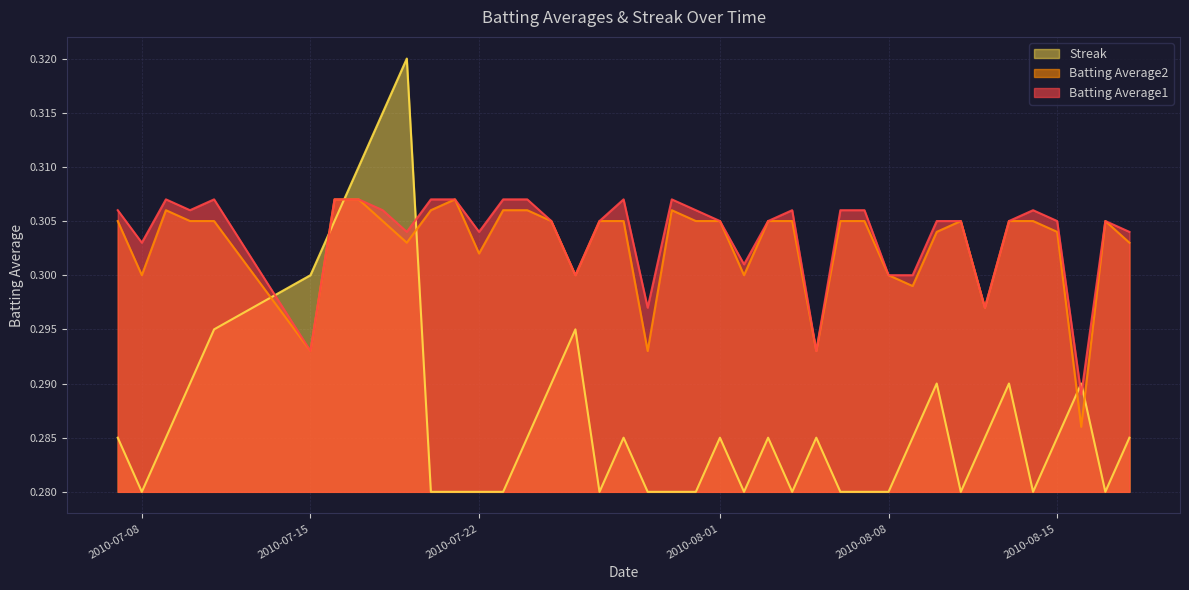

Reading left to right, extract all data points from this chart.

Batting Average1: 0.3	0.3	0.3	0.3	0.3	0.3	0.3	0.3	0.3	0.3	0.3	0.3	0.3	0.3	0.3	0.3	0.3	0.3	0.3	0.3	0.3	0.3	0.3	0.3	0.3	0.3	0.3	0.3	0.3	0.3	0.3	0.3	0.3	0.3	0.3	0.3	0.3	0.3	0.3	0.3
Batting Average2: 0.3	0.3	0.3	0.3	0.3	0.3	0.3	0.3	0.3	0.3	0.3	0.3	0.3	0.3	0.3	0.3	0.3	0.3	0.3	0.3	0.3	0.3	0.3	0.3	0.3	0.3	0.3	0.3	0.3	0.3	0.3	0.3	0.3	0.3	0.3	0.3	0.3	0.3	0.3	0.3
Streak: 0.3	0.3	0.3	0.3	0.3	0.3	0.3	0.3	0.3	0.3	0.3	0.3	0.3	0.3	0.3	0.3	0.3	0.3	0.3	0.3	0.3	0.3	0.3	0.3	0.3	0.3	0.3	0.3	0.3	0.3	0.3	0.3	0.3	0.3	0.3	0.3	0.3	0.3	0.3	0.3